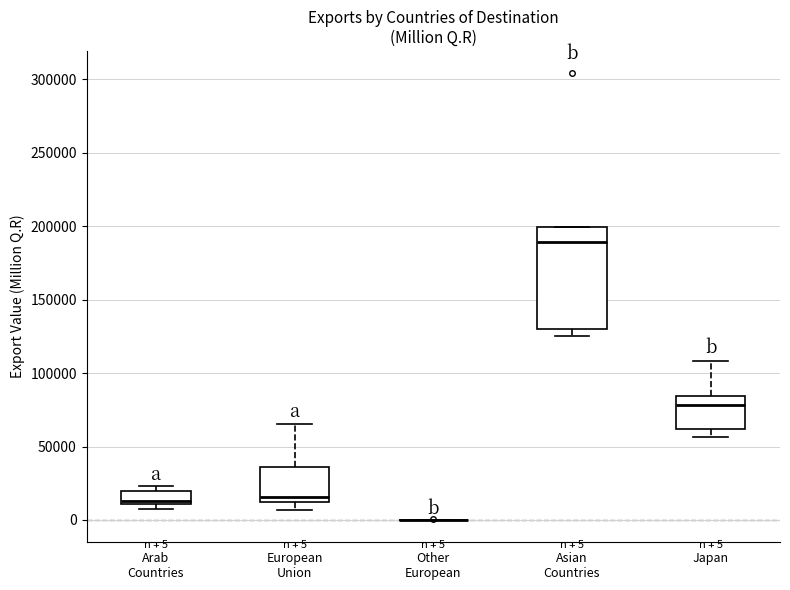

Which box is the tallest, from its lower edge to its upper edge?

Asian Countries